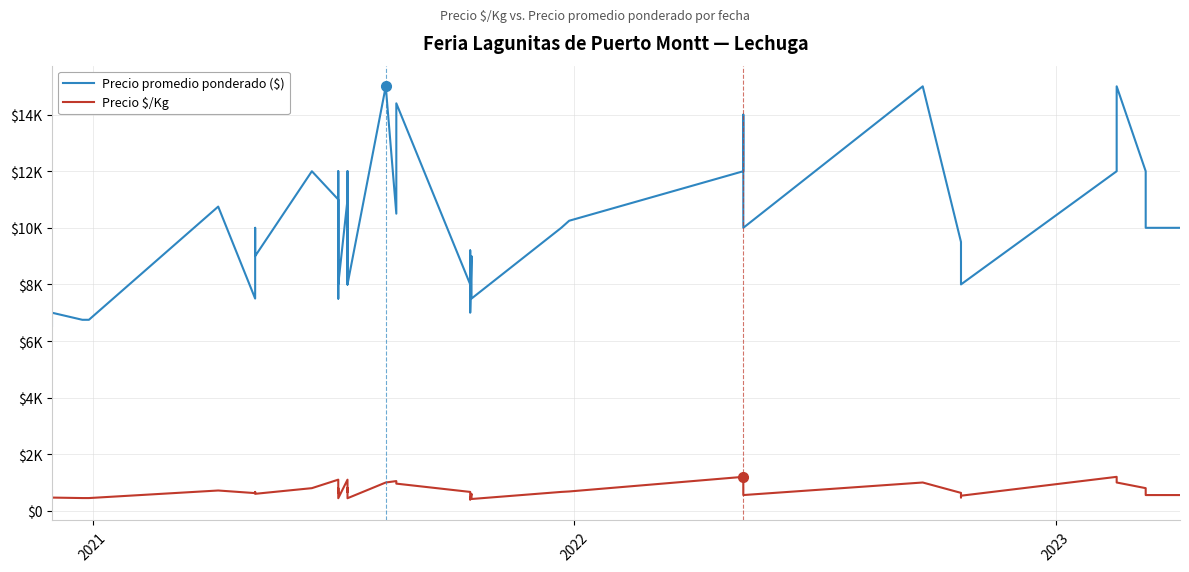

How many lines are shown in the chart?

2